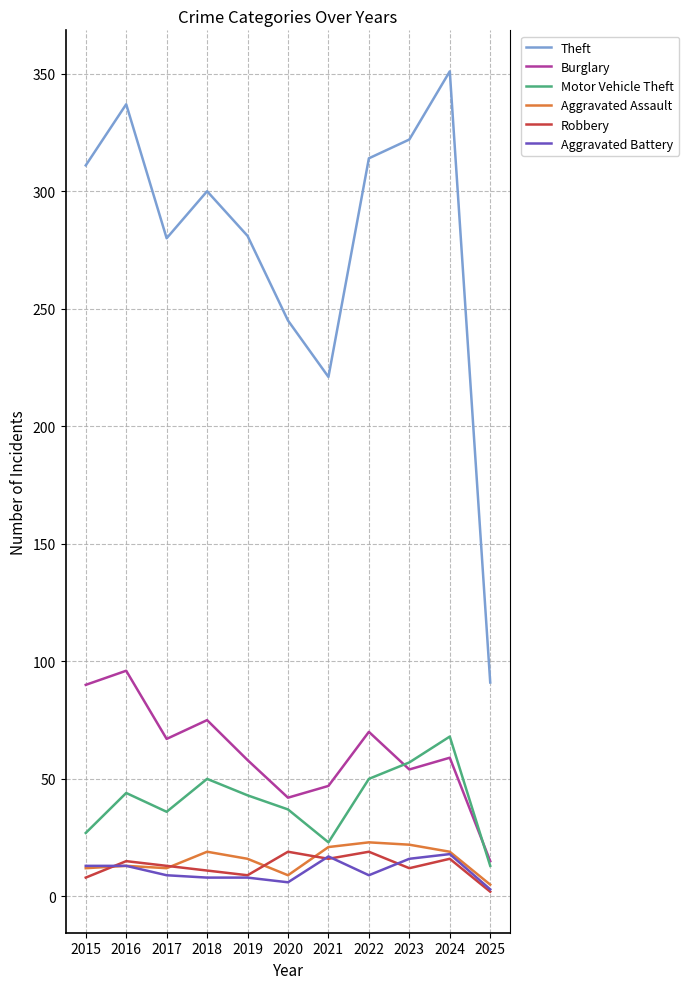

Where is the first local minimum for Motor Vehicle Theft?

2017